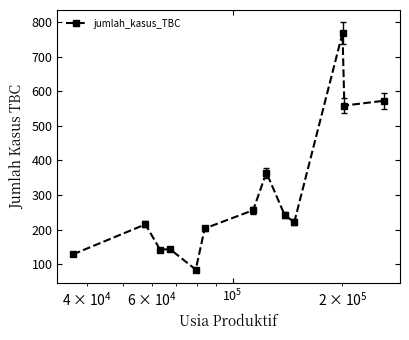

What is the sum of all values?

3900